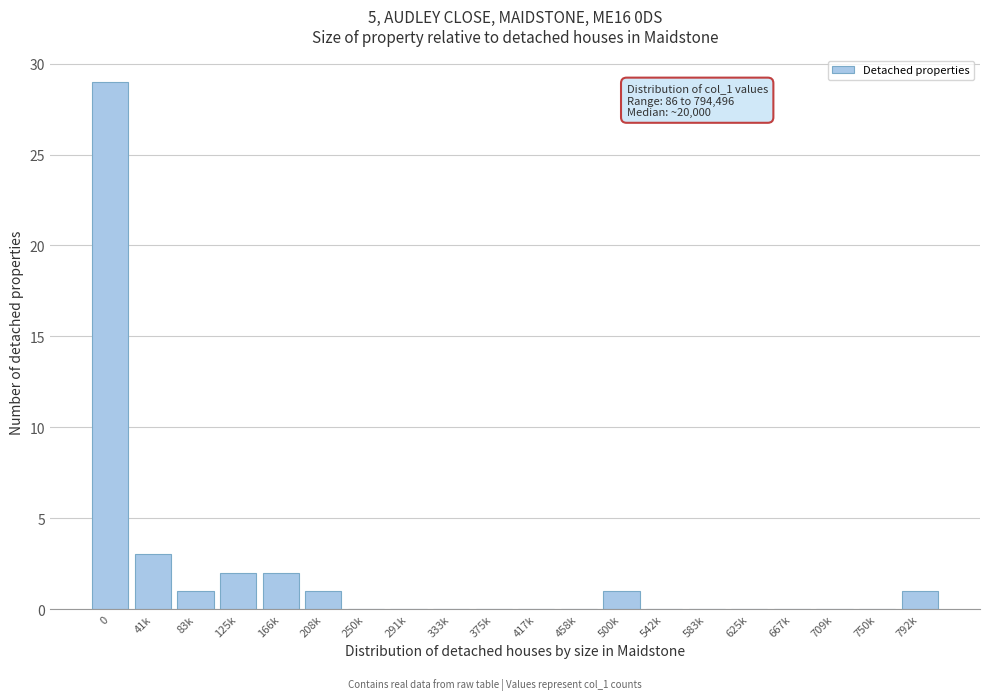

Reading right to left, transcribe all the data shown in this chart.

792k=1	750k=0	709k=0	667k=0	625k=0	583k=0	542k=0	500k=1	458k=0	417k=0	375k=0	333k=0	291k=0	250k=0	208k=1	166k=2	125k=2	83k=1	41k=3	0=29